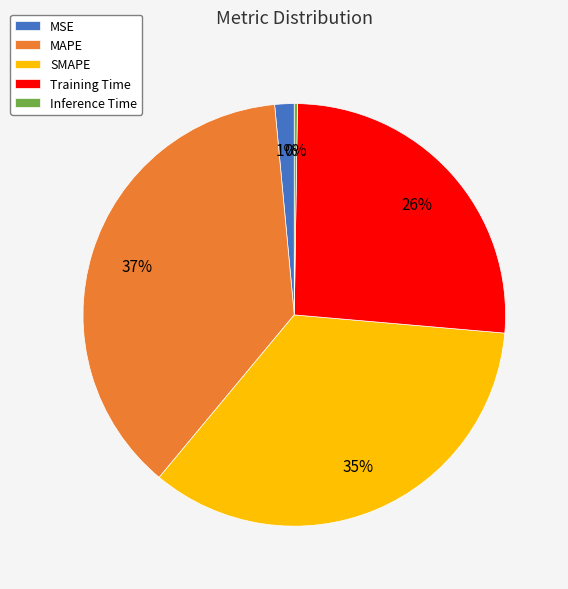

To the nearest percent, what percentage of the pie is MSE?

1%